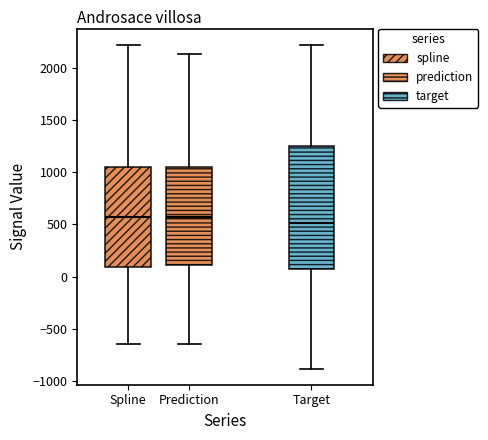

Where is the upper edge of the box for Prediction on the y-axis? The values are not printed on the chart, so give them approximately, as read against the axis.

1050